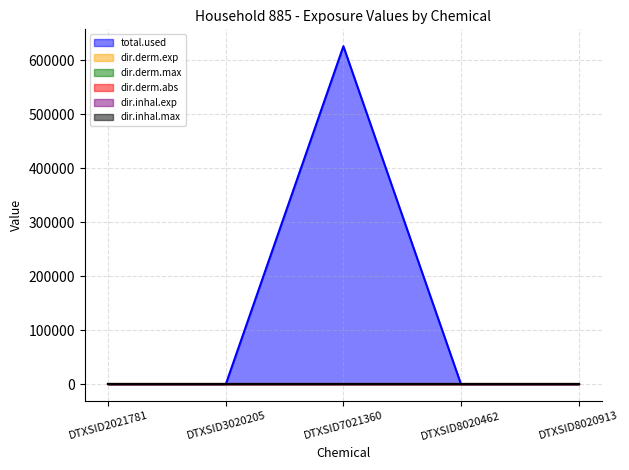

Is it true that dir.derm.max equals 0.0 at DTXSID3020205?

True